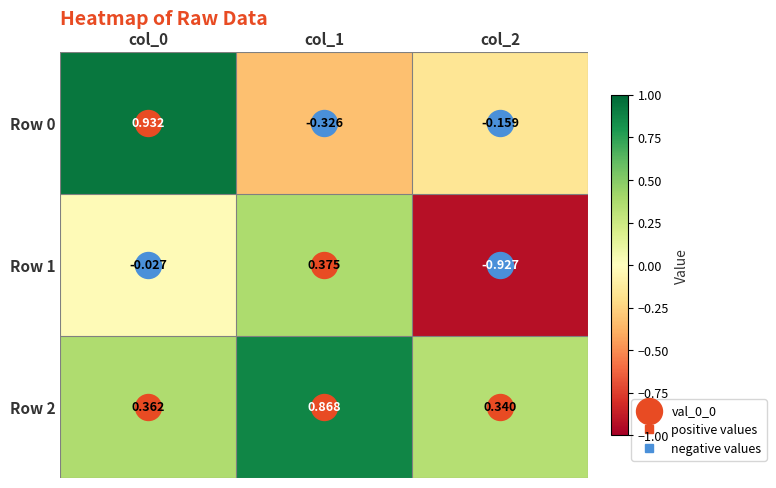

Is the value of Row 0 at col_1 greater than the value of Row 1 at col_1?

No